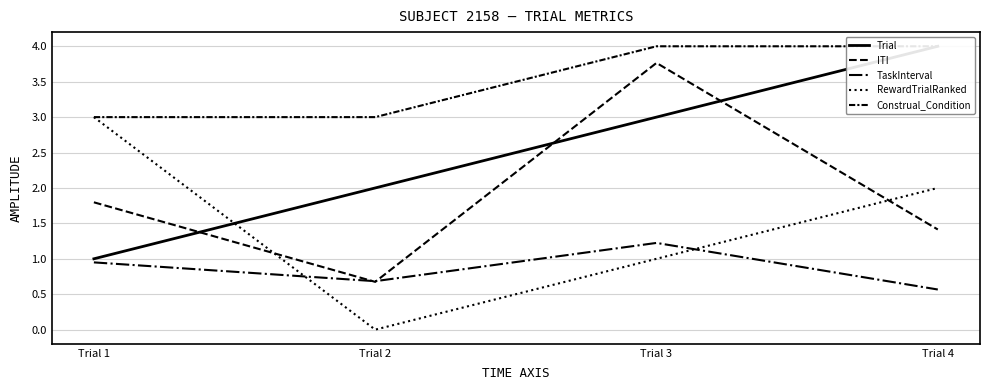

At which category is the sum across all series the highest?

Trial 3